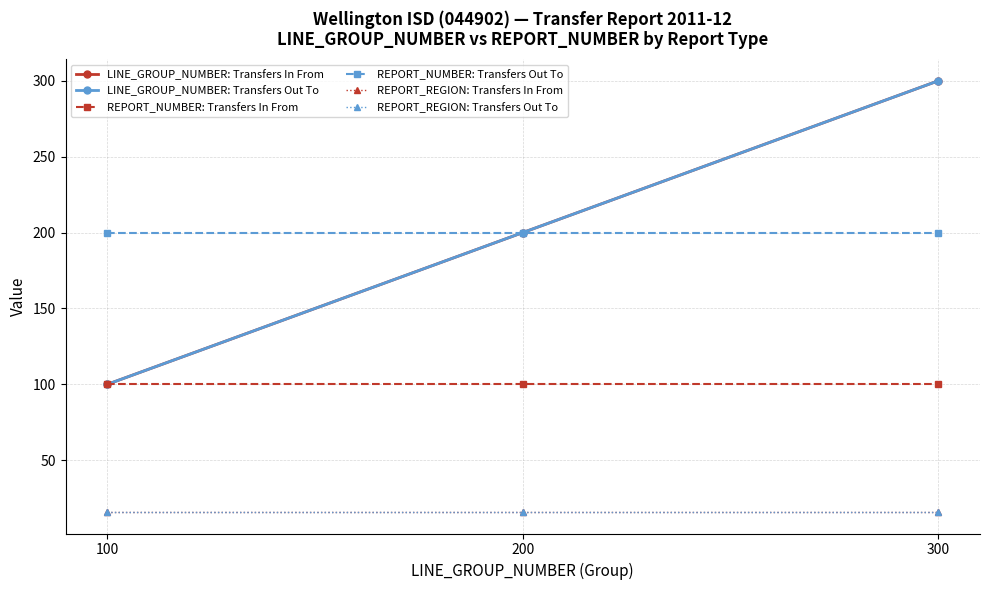

Does the chart have visible grid lines?

Yes